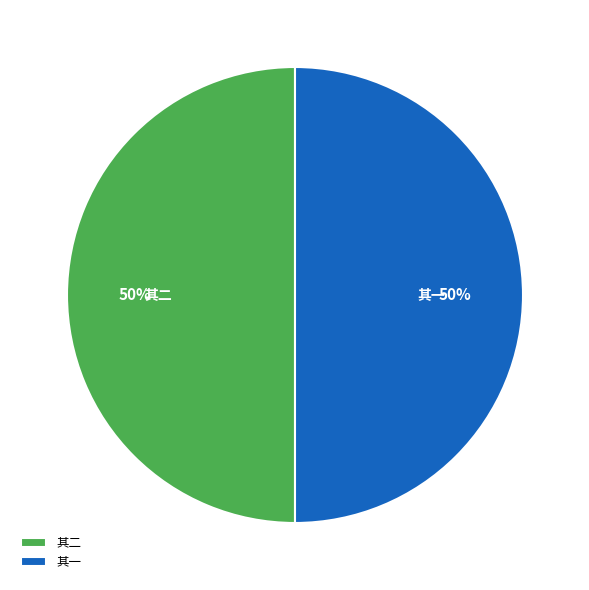

To the nearest percent, what portion does 其二 represent?

50%